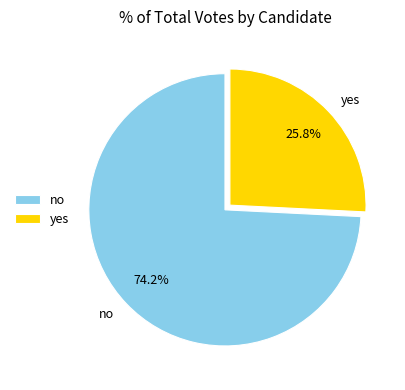

What is the majority slice?

no